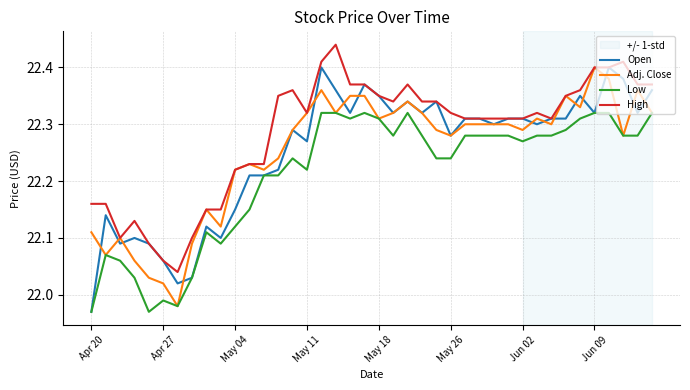

True or false: Low and High intersect in this chart.

False